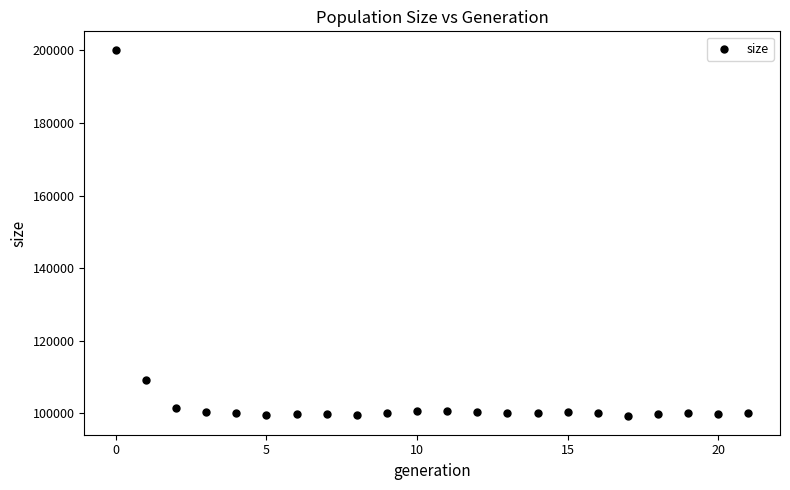

What is the range of Y values (max minus min)?

101028